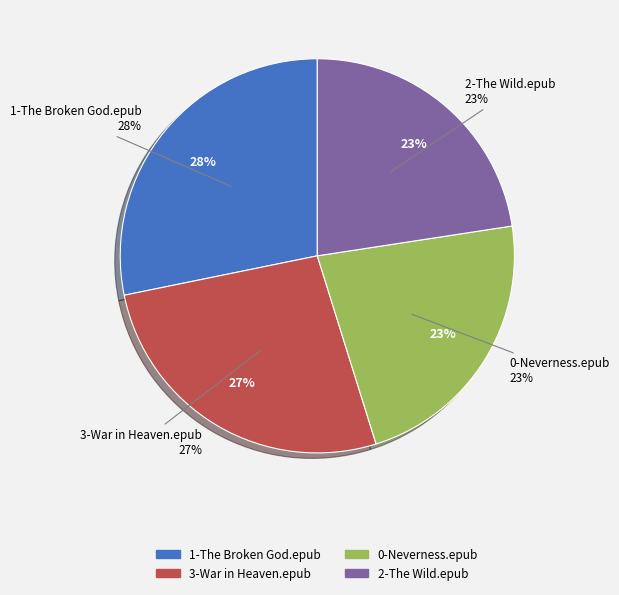

Which category has the biggest portion of the pie?

1-The Broken God.epub